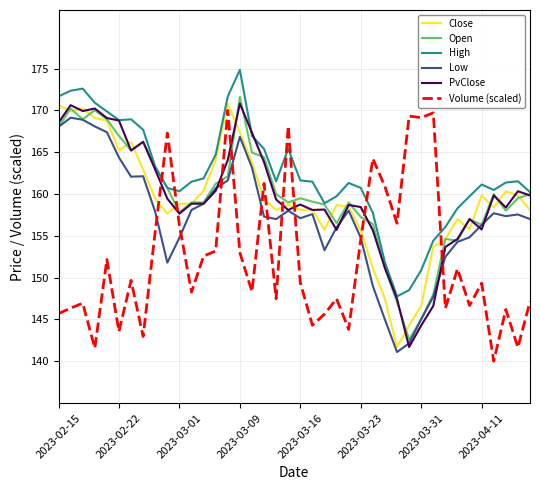

How many categories are shown in the chart?

40